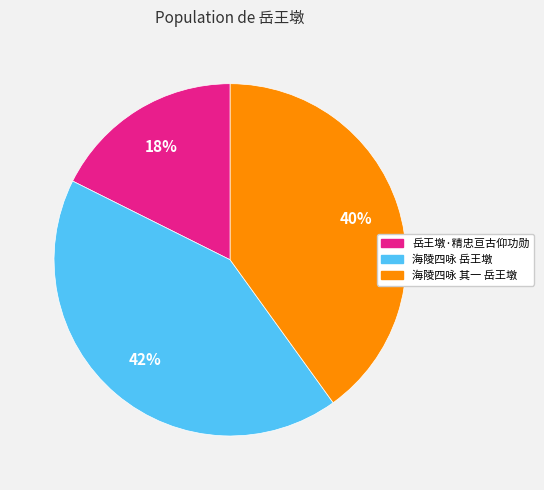

Does any single category account for the majority?

No